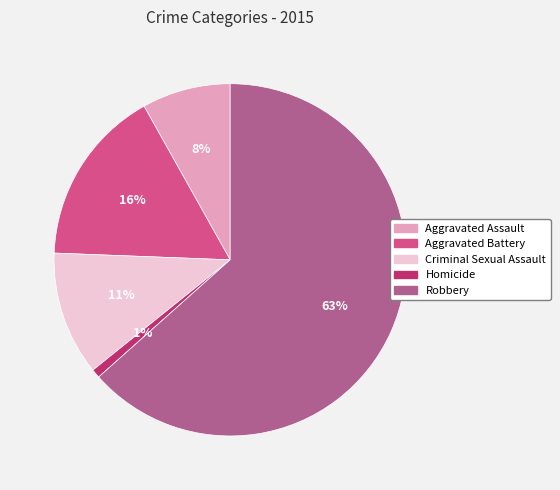

Which has a higher value, Robbery or Aggravated Assault?

Robbery